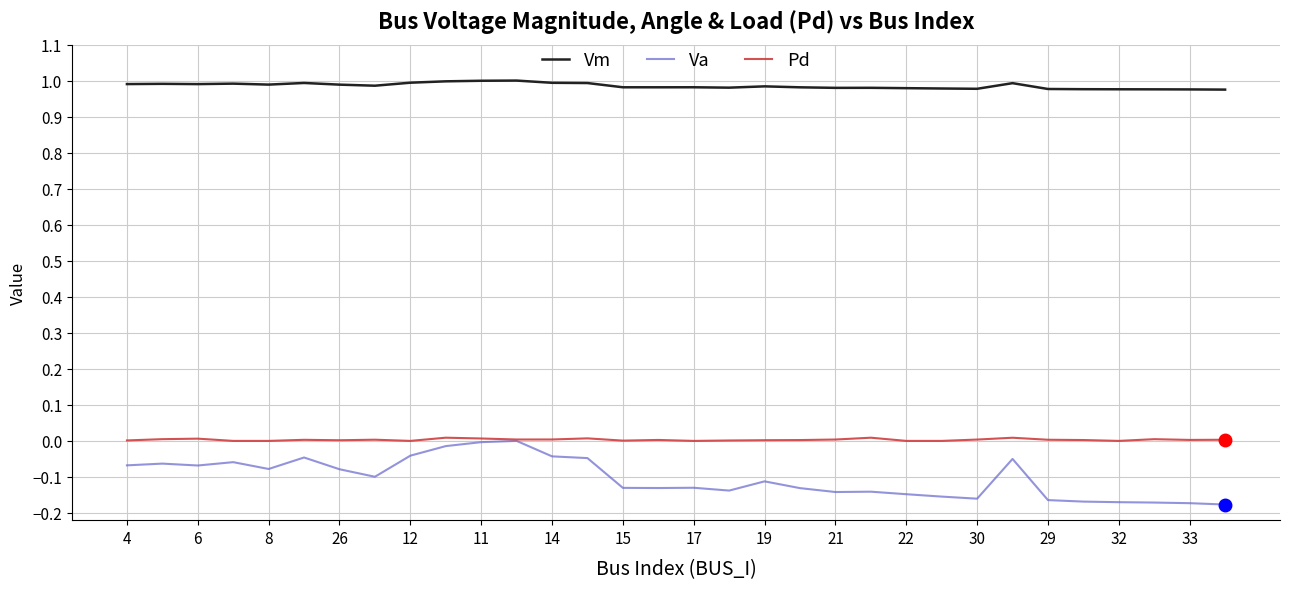

True or false: Vm and Pd intersect in this chart.

False